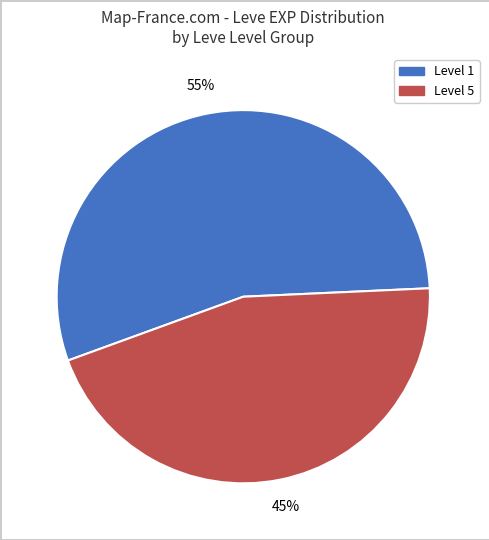

To the nearest percent, what is the combined percentage of Level 1 and Level 5?

100%